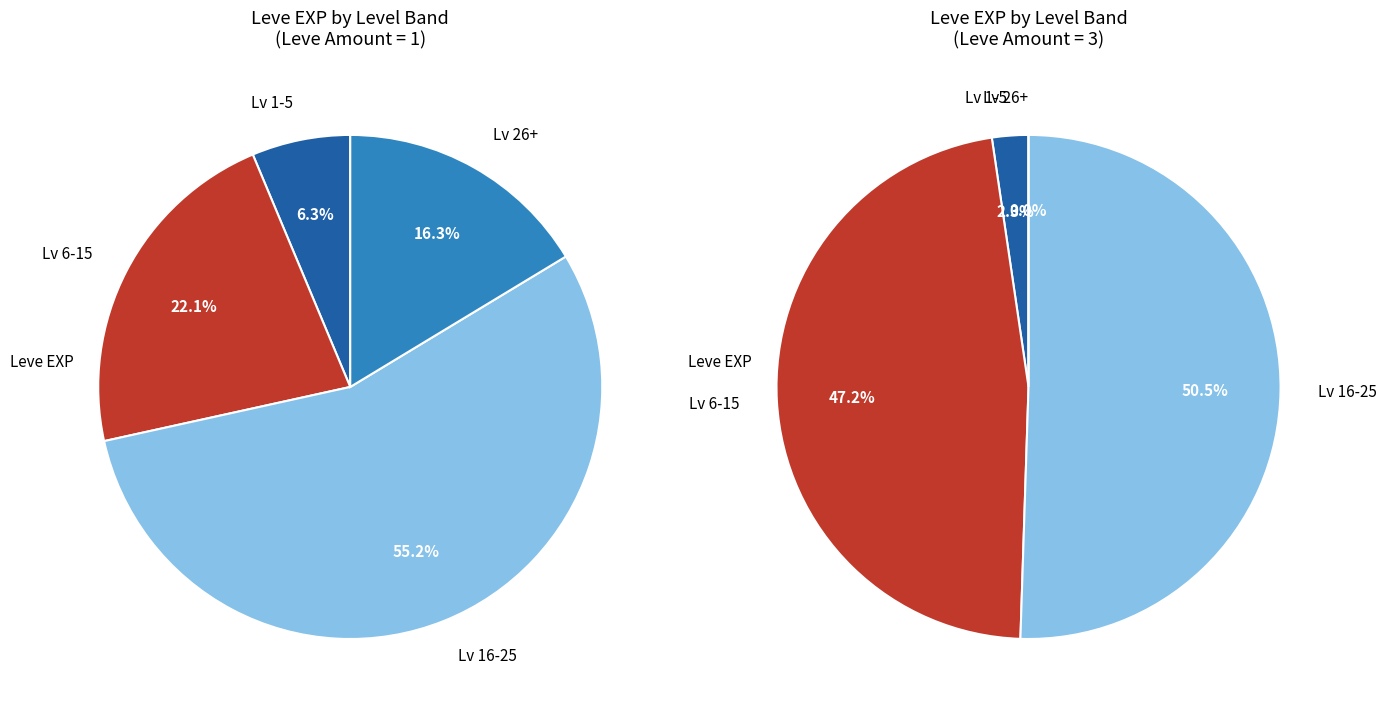

Does 10 represent more than half of the total?

No